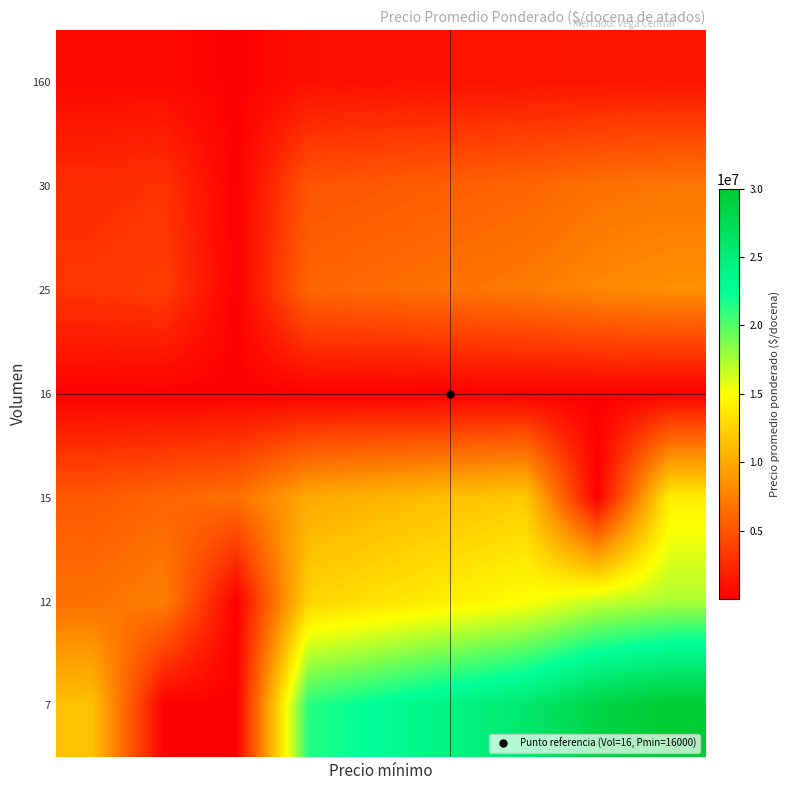

List the series in order of their peak value, highest first.

7, 12, 15, 25, 30, 160, 16